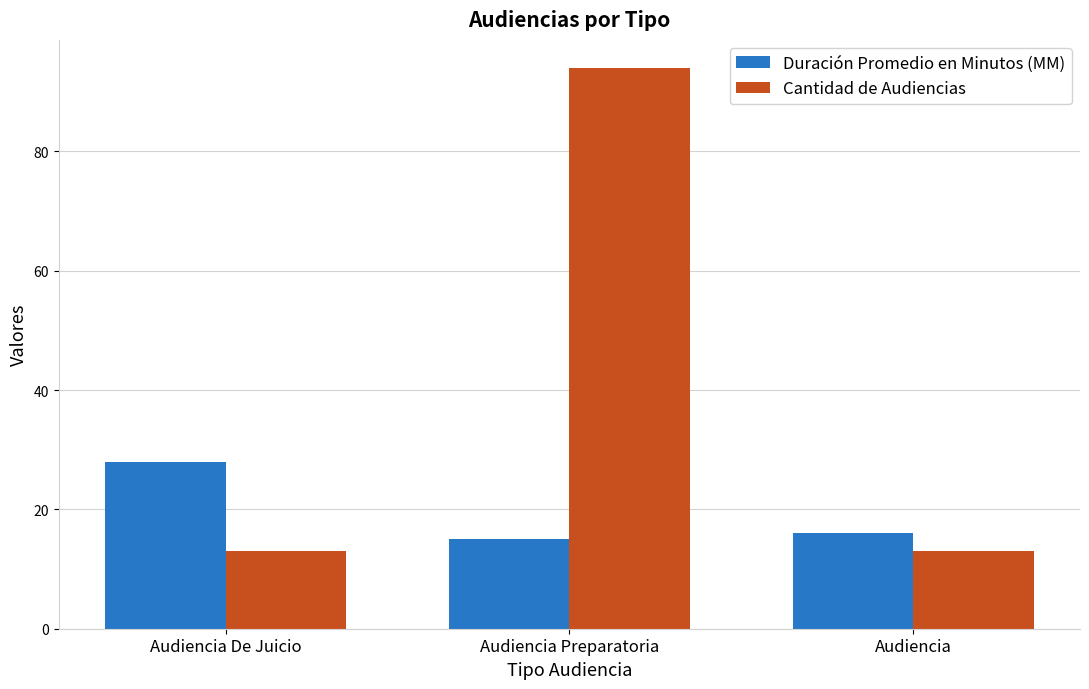

Count the number of categories in the chart.

3